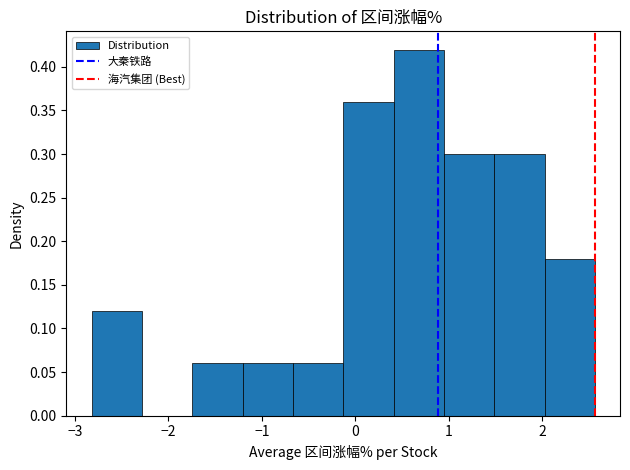

Which range on the x-axis has the tallest bar?

0.4 to 0.9